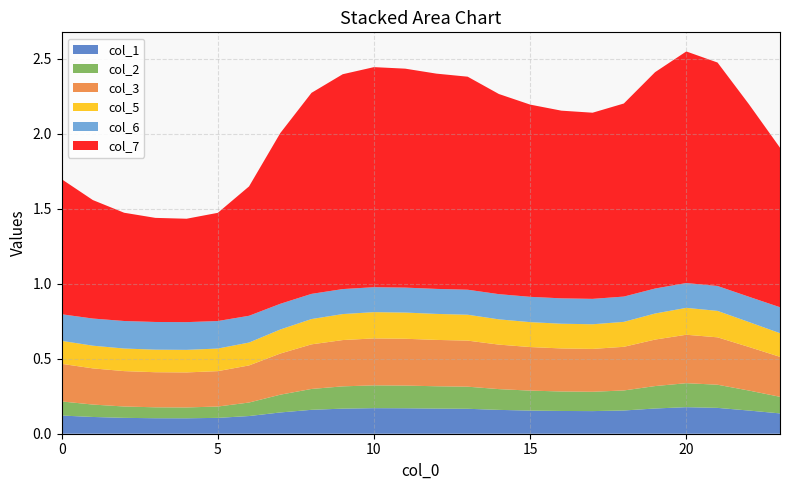

Reading left to right, what are all the values shown in this chart?

col_1: 0=0.1	1=0.1	2=0.1	3=0.1	4=0.1	5=0.1	6=0.1	7=0.1	8=0.2	9=0.2	10=0.2	11=0.2	12=0.2	13=0.2	14=0.2	15=0.2	16=0.2	17=0.2	18=0.2	19=0.2	20=0.2	21=0.2	22=0.2	23=0.1
col_2: 0=0.1	1=0.1	2=0.1	3=0.1	4=0.1	5=0.1	6=0.1	7=0.1	8=0.1	9=0.1	10=0.2	11=0.2	12=0.1	13=0.1	14=0.1	15=0.1	16=0.1	17=0.1	18=0.1	19=0.1	20=0.2	21=0.2	22=0.1	23=0.1
col_3: 0=0.3	1=0.2	2=0.2	3=0.2	4=0.2	5=0.2	6=0.2	7=0.3	8=0.3	9=0.3	10=0.3	11=0.3	12=0.3	13=0.3	14=0.3	15=0.3	16=0.3	17=0.3	18=0.3	19=0.3	20=0.3	21=0.3	22=0.3	23=0.3
col_5: 0=0.2	1=0.2	2=0.2	3=0.2	4=0.2	5=0.2	6=0.2	7=0.2	8=0.2	9=0.2	10=0.2	11=0.2	12=0.2	13=0.2	14=0.2	15=0.2	16=0.2	17=0.2	18=0.2	19=0.2	20=0.2	21=0.2	22=0.2	23=0.2
col_6: 0=0.2	1=0.2	2=0.2	3=0.2	4=0.2	5=0.2	6=0.2	7=0.2	8=0.2	9=0.2	10=0.2	11=0.2	12=0.2	13=0.2	14=0.2	15=0.2	16=0.2	17=0.2	18=0.2	19=0.2	20=0.2	21=0.2	22=0.2	23=0.2
col_7: 0=0.9	1=0.8	2=0.7	3=0.7	4=0.7	5=0.7	6=0.9	7=1.1	8=1.3	9=1.4	10=1.5	11=1.5	12=1.4	13=1.4	14=1.3	15=1.3	16=1.3	17=1.2	18=1.3	19=1.4	20=1.5	21=1.5	22=1.3	23=1.1